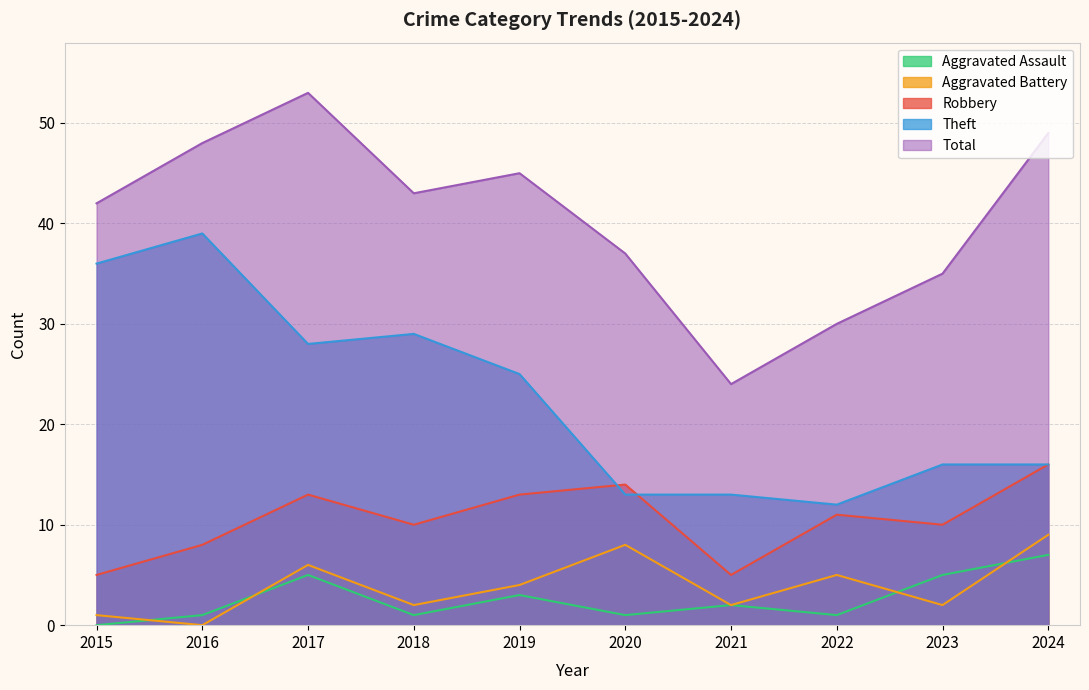

How many lines are shown in the chart?

5